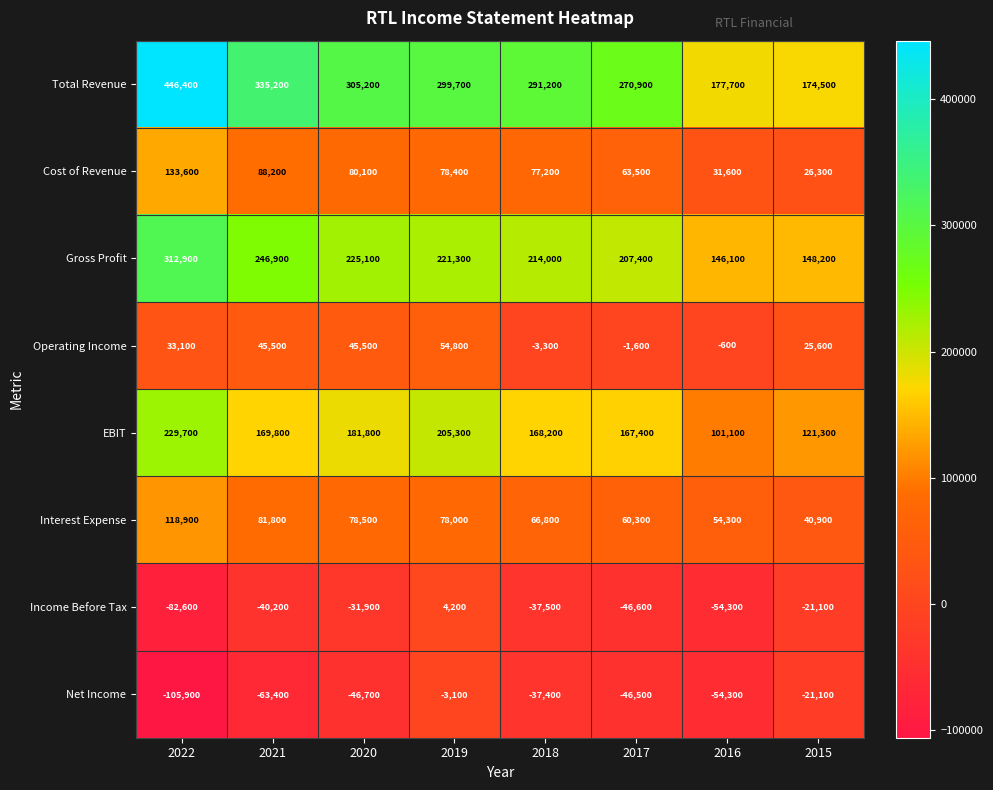

How many series are shown in this chart?

8